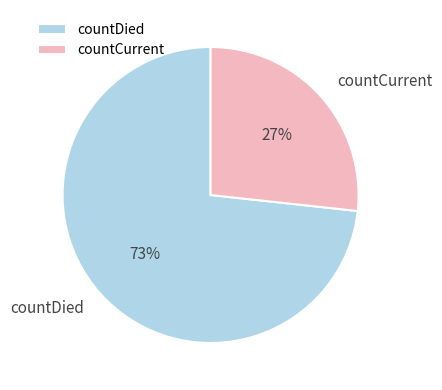

Which slice is the smallest?

countCurrent